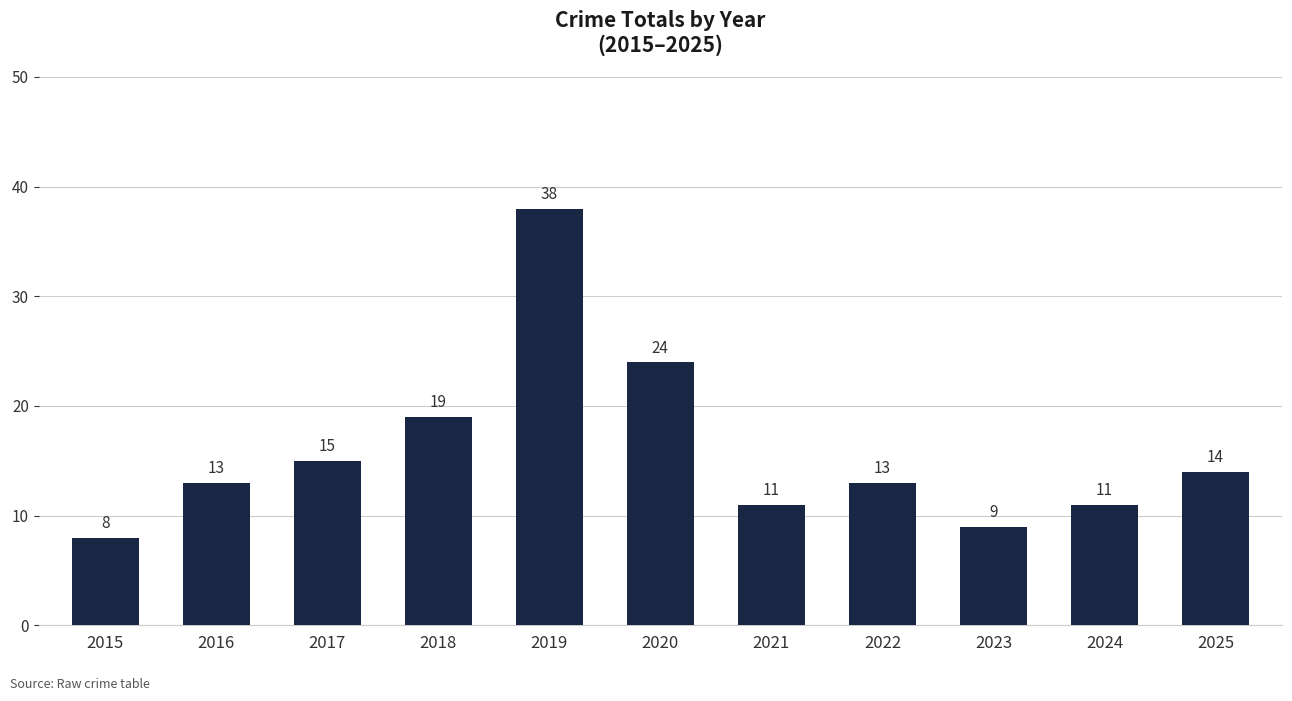

Which has a higher value, 2024 or 2025?

2025